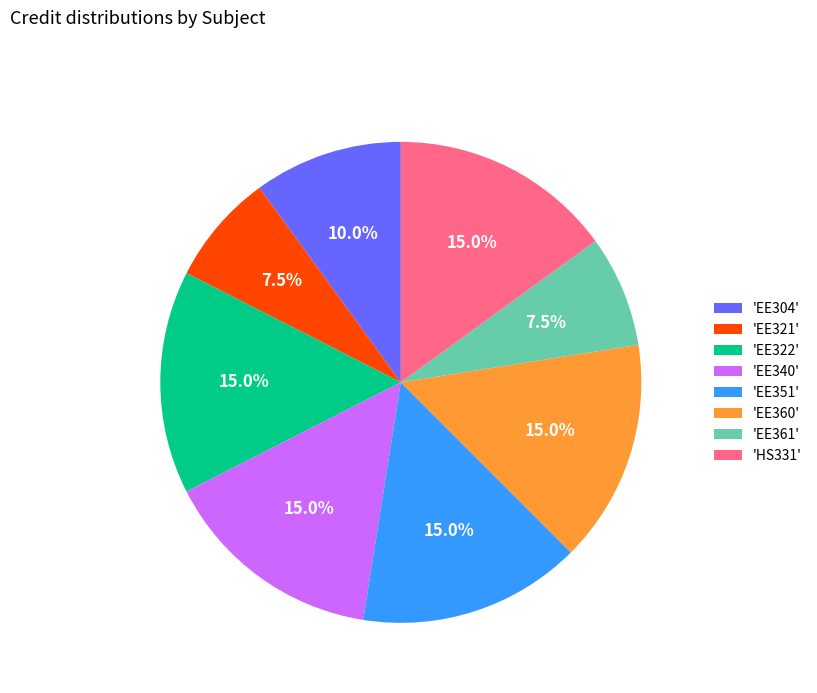

Approximately how many times larger is the value at 'EE321' compared to 'EE322'?

0.5